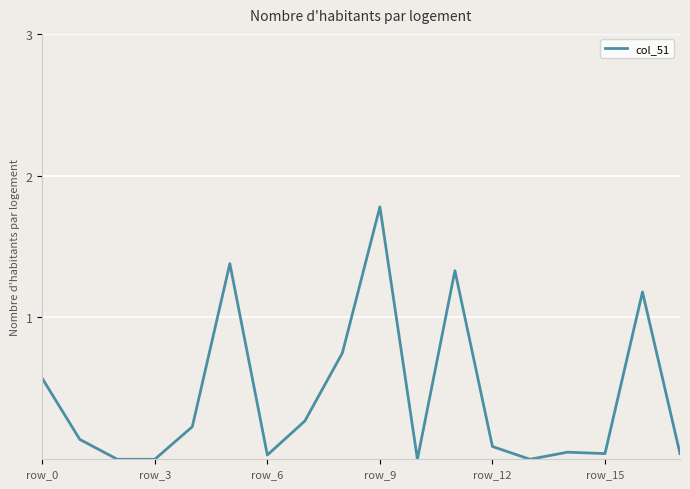

What is the label of the 10th point from the left?

9